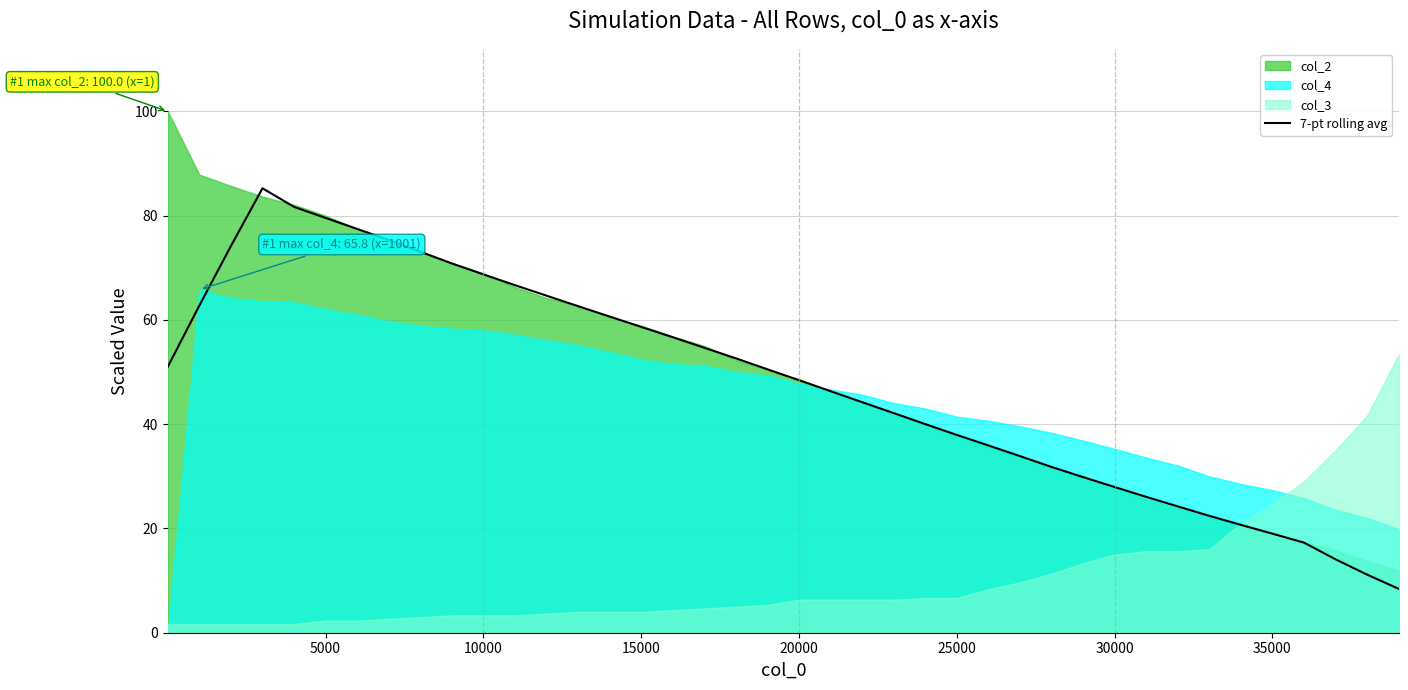

What is the lowest value of the 7-pt rolling avg series?

8.4